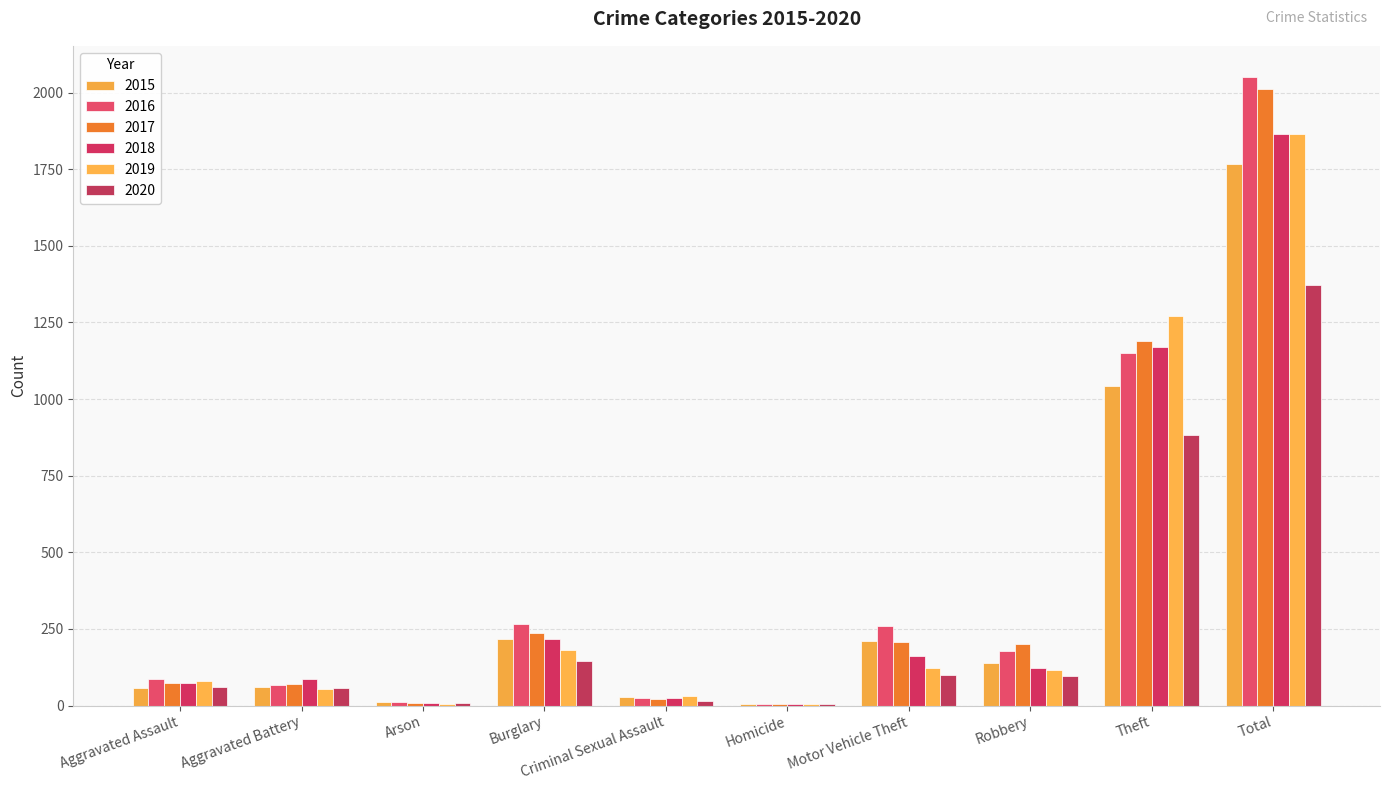

How many categories are shown in the chart?

10